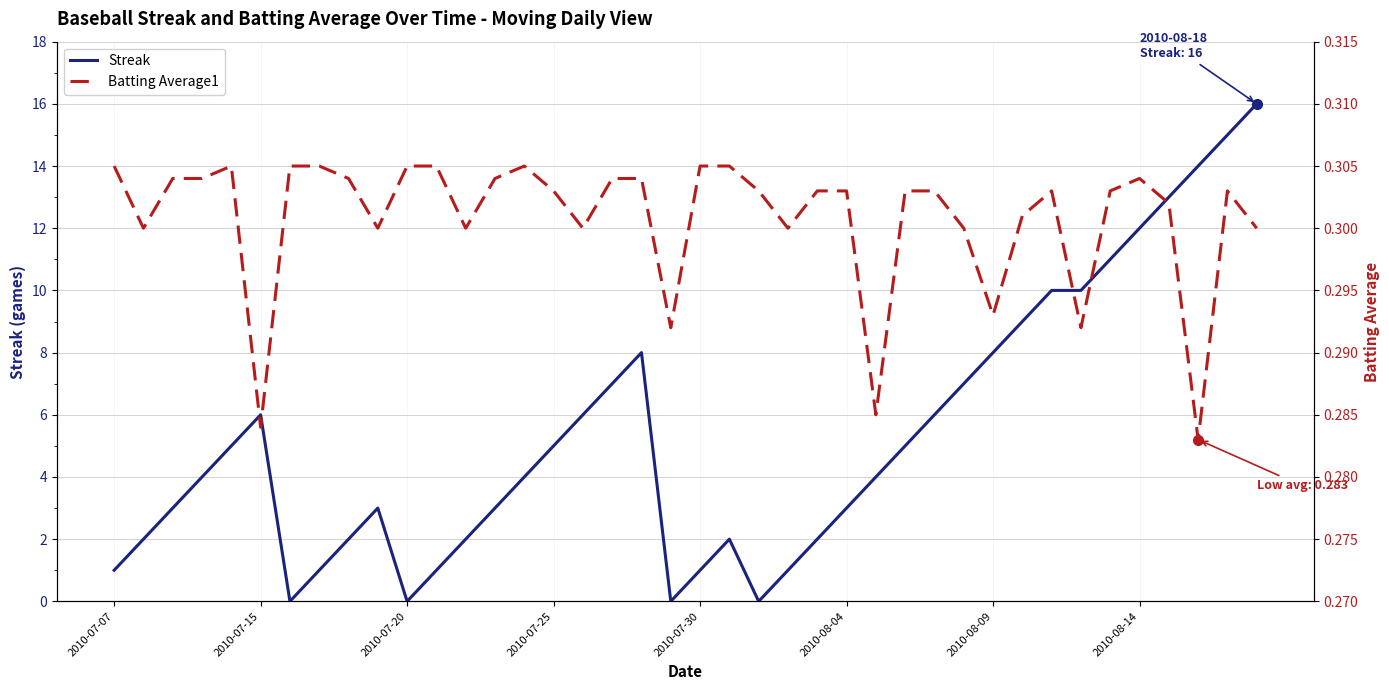

True or false: Streak has a value of 3 at 2010-07-25.

False